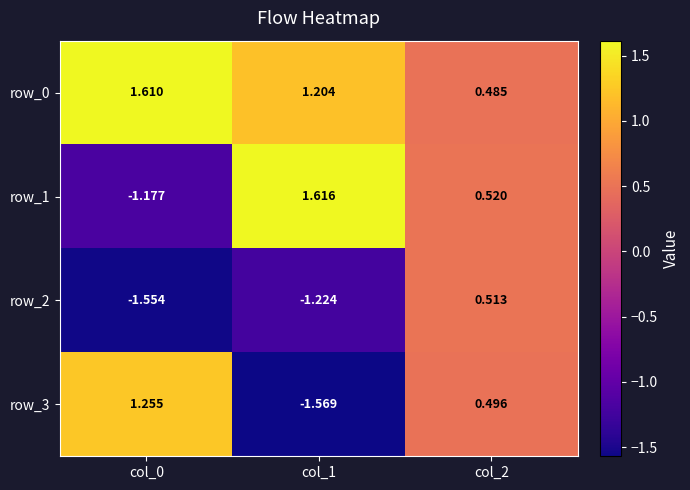

Is the value of row_1 at col_0 greater than the value of row_3 at col_0?

No